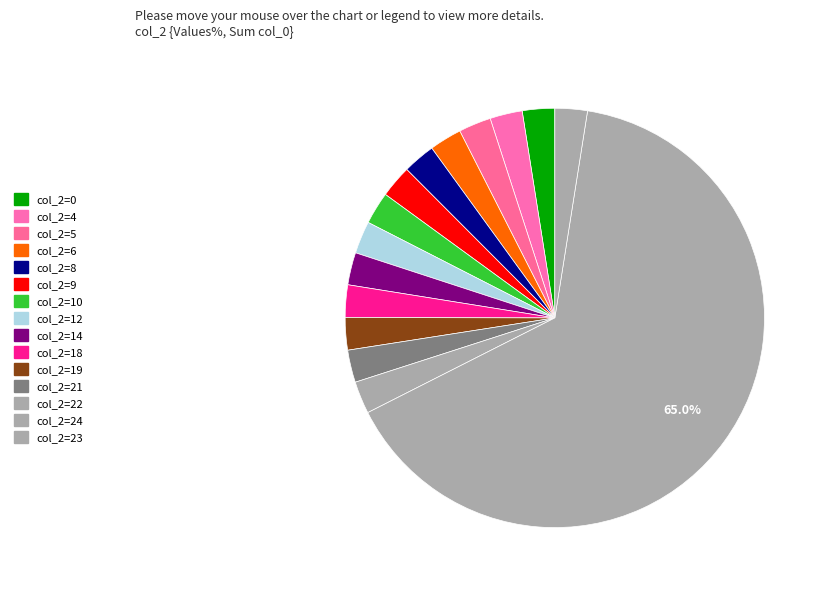

How many slices are in this pie chart?

15